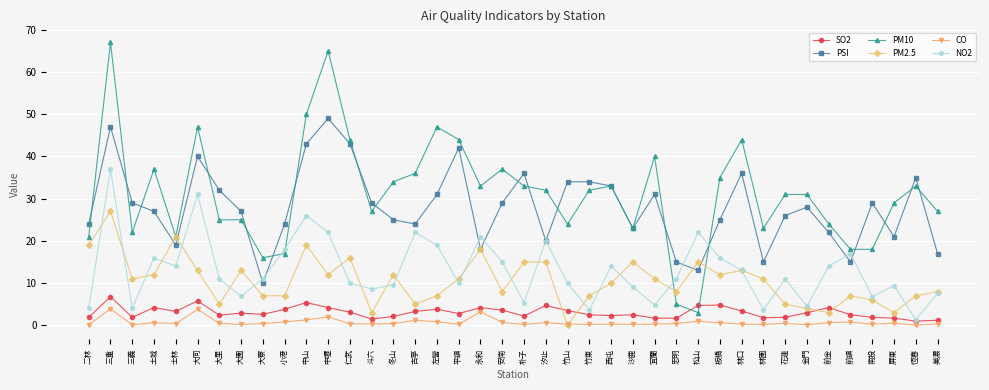

At 花蓮, list the series in order from smallest to largest.

CO, SO2, PM2.5, NO2, PSI, PM10